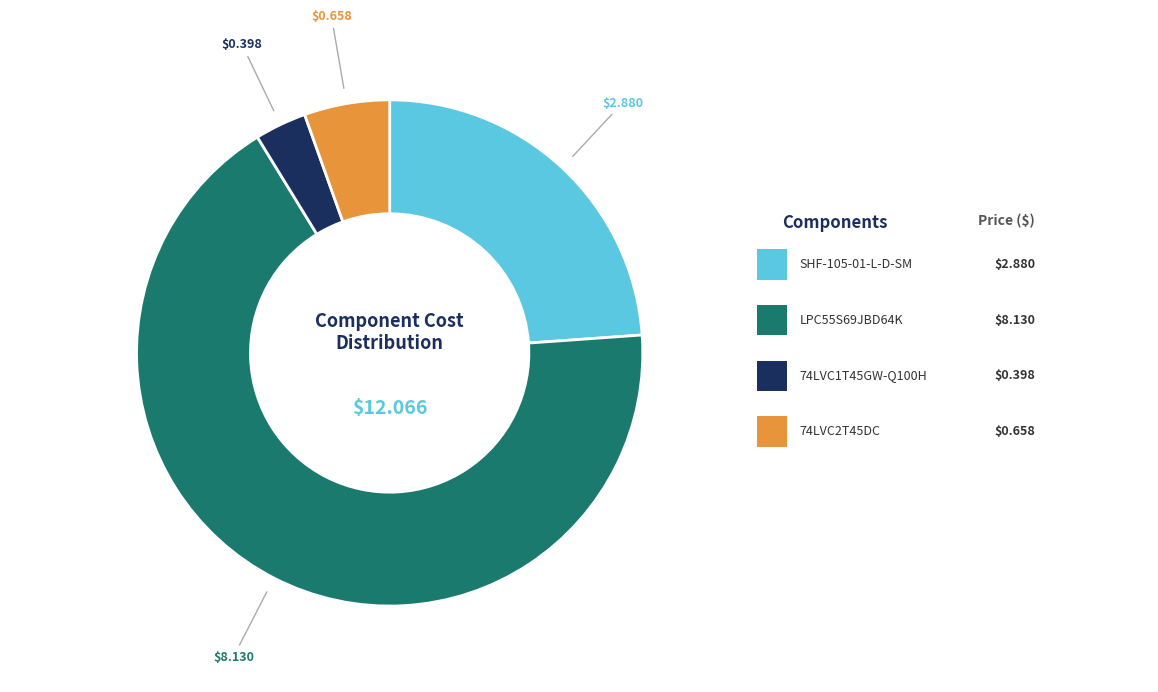

Is there any slice that represents more than half of the pie?

Yes